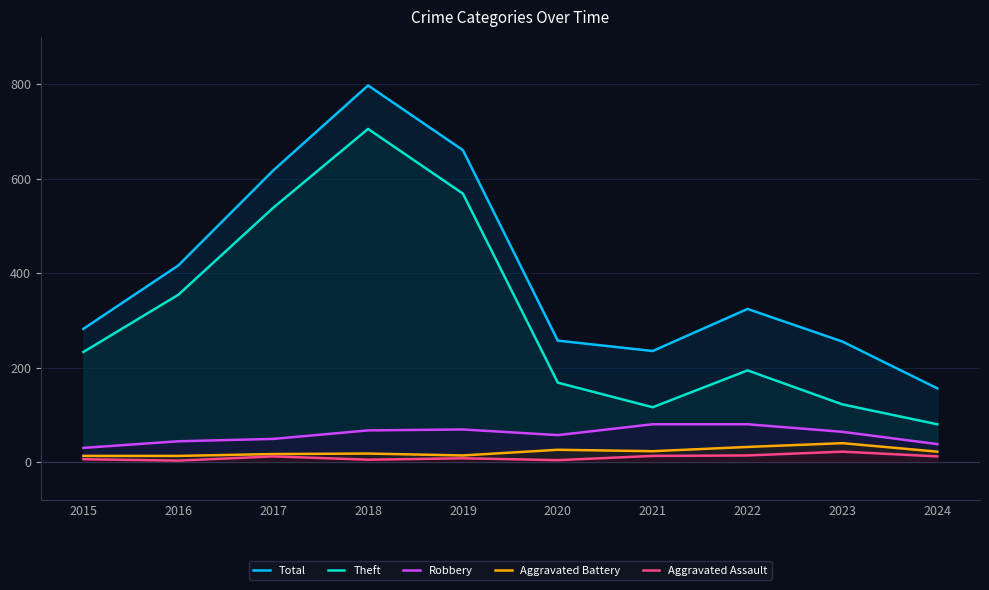

How many values in the Aggravated Assault series are below 12?

5